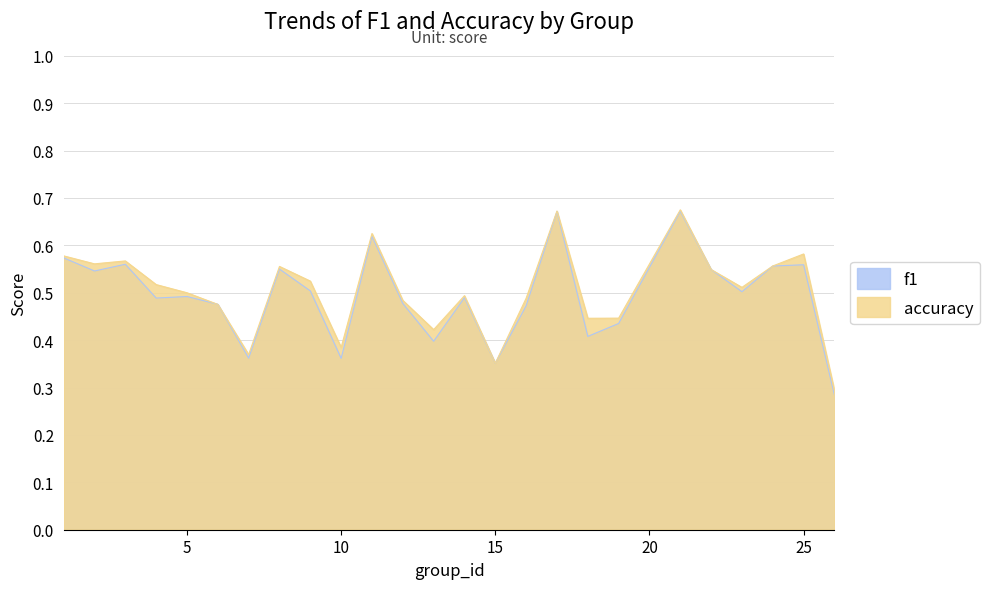

The value of accuracy at 15 is 0.6. True or false?

False